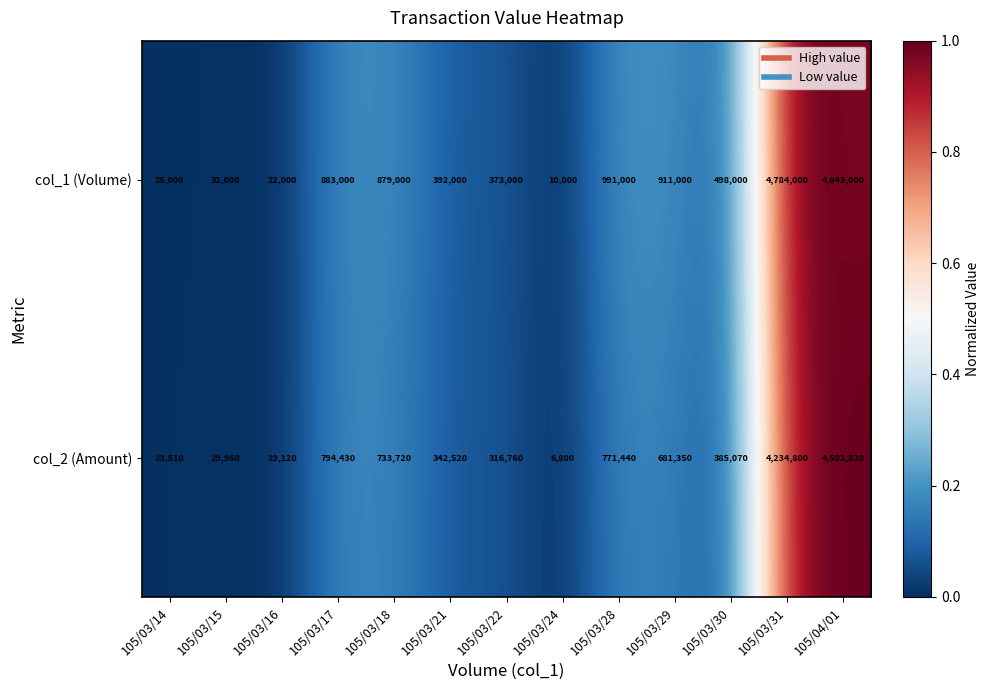

Which series has the largest total across all categories?

col_1 (Volume)